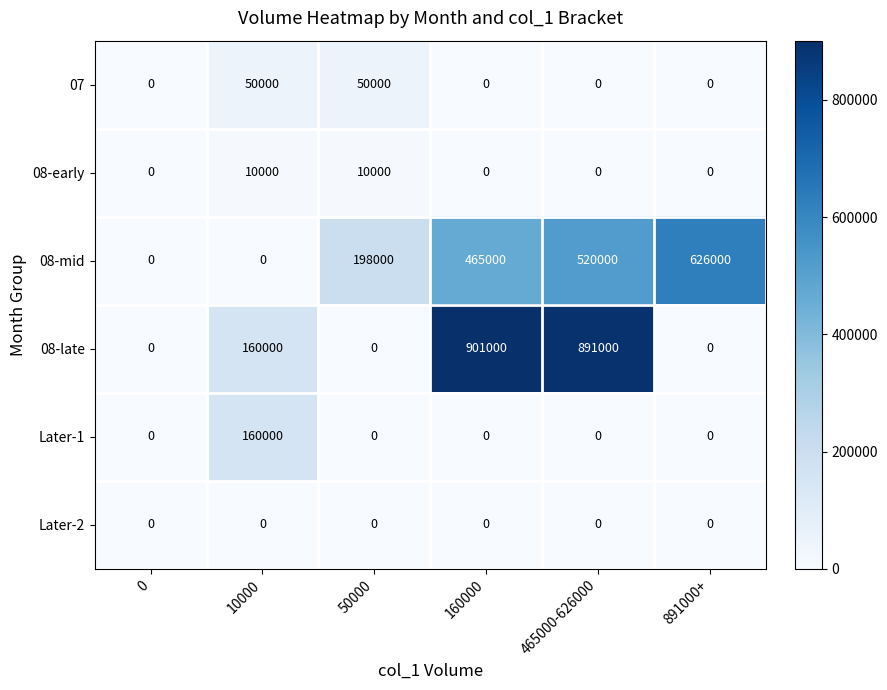

Which series has the largest total across all categories?

08-late